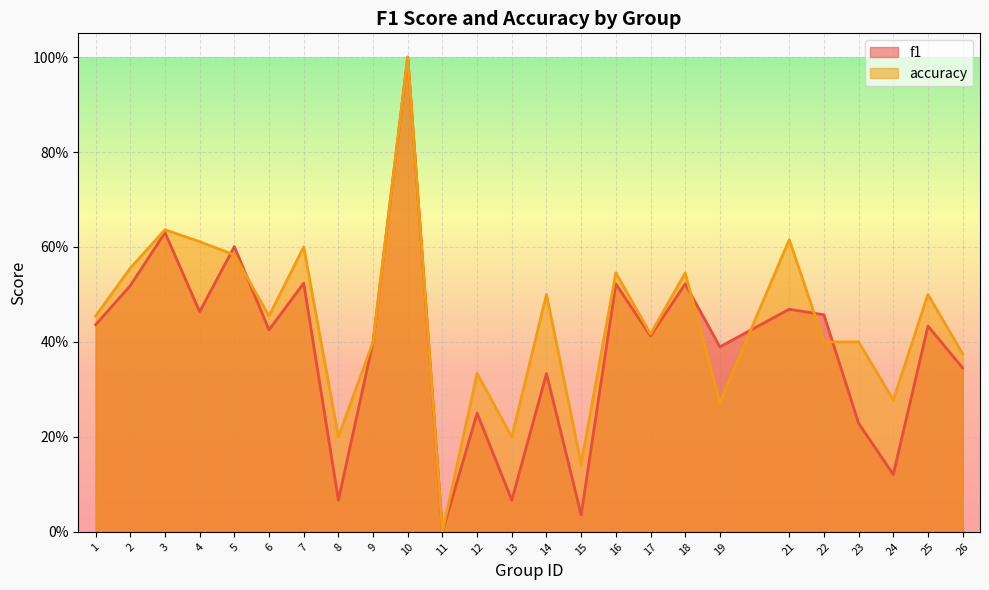

How many intersections are there between f1 and accuracy?

6